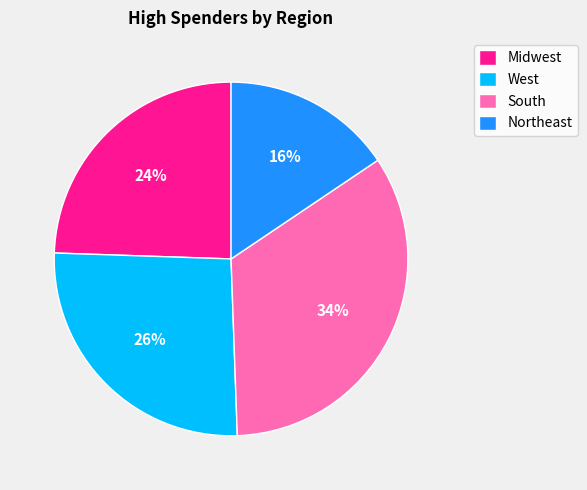

To the nearest percent, what is the difference between the largest and smallest slice percentages?

18%